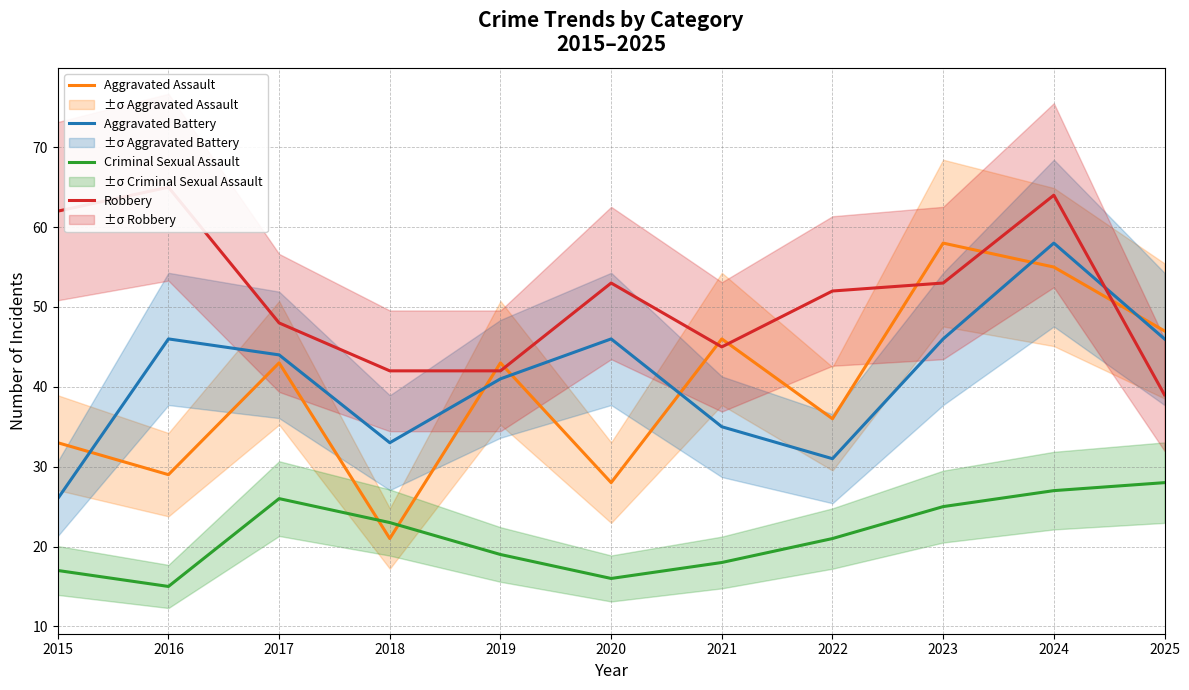

What is the smallest value displayed?

15